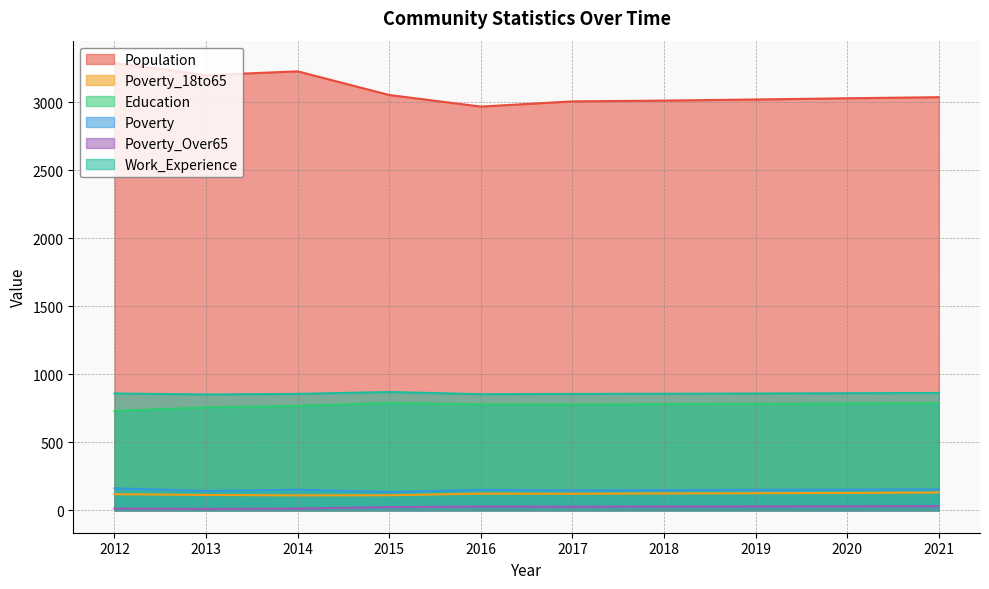

What is the approximate value of Education at 2013?

757